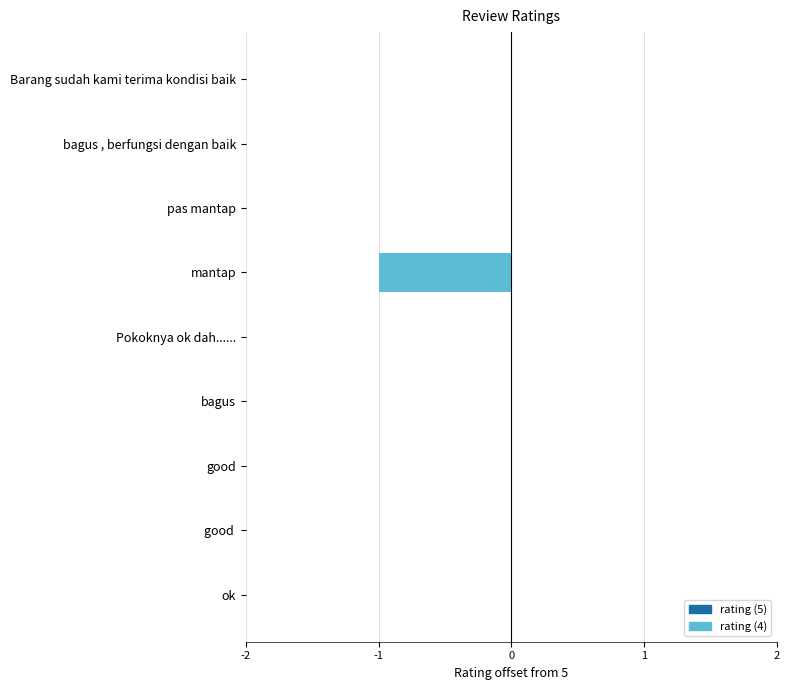

Is it true that the value at Pokoknya ok dah...... is -1?

False